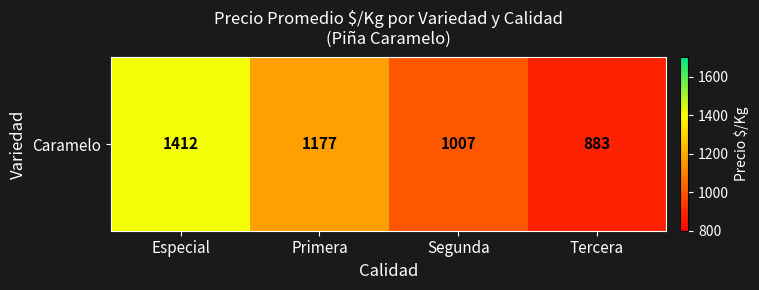

At which category does the chart reach its peak across all series?

Especial